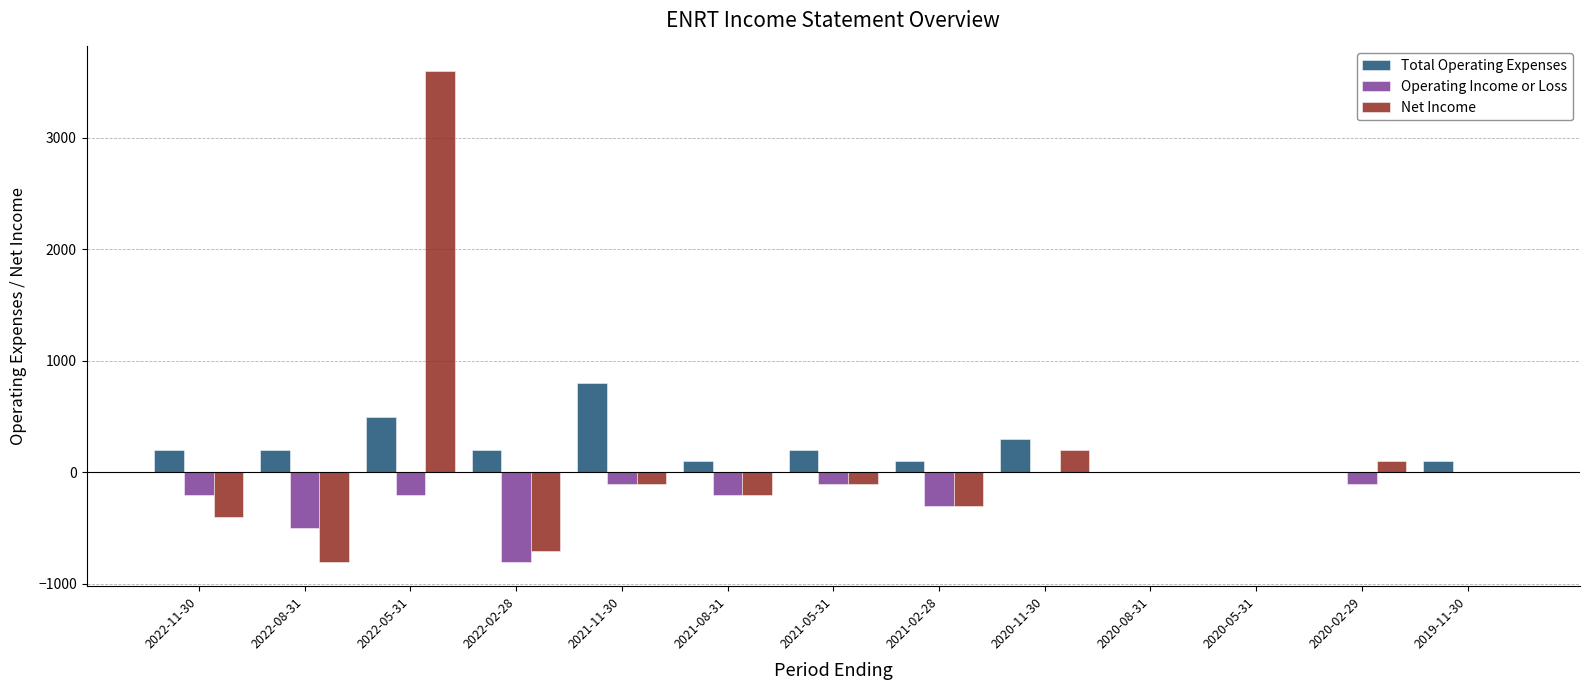

Are the bars grouped side by side (vs. stacked)?

Yes